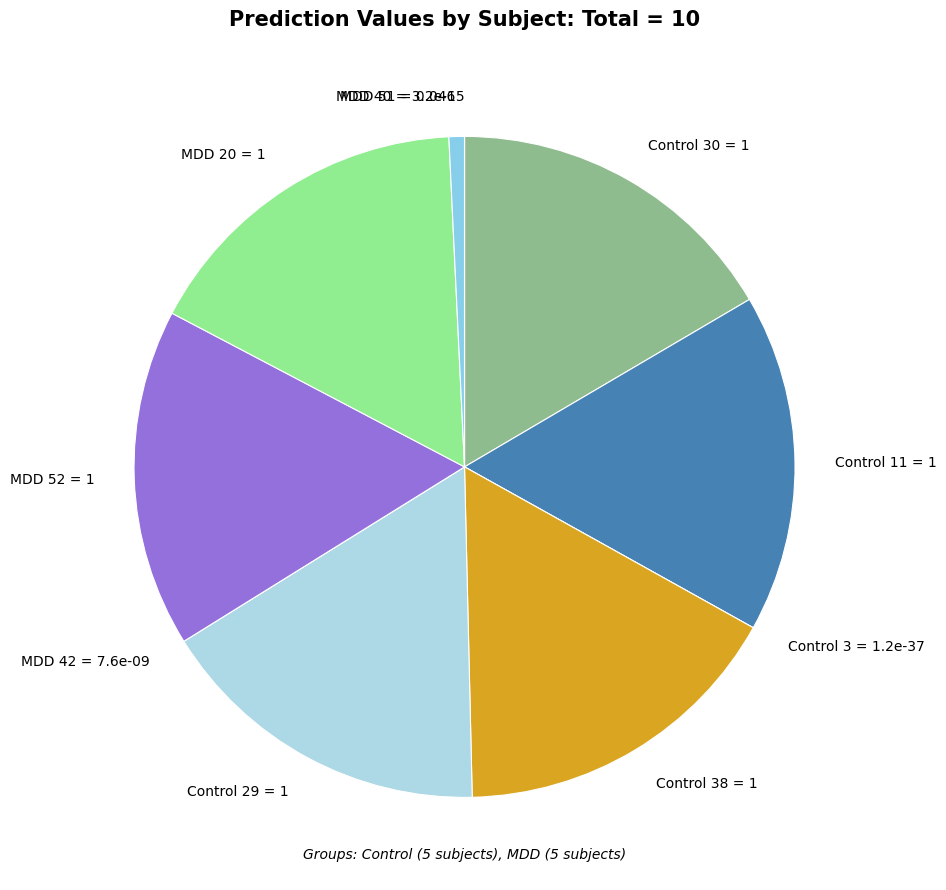

Does any single category account for the majority?

No